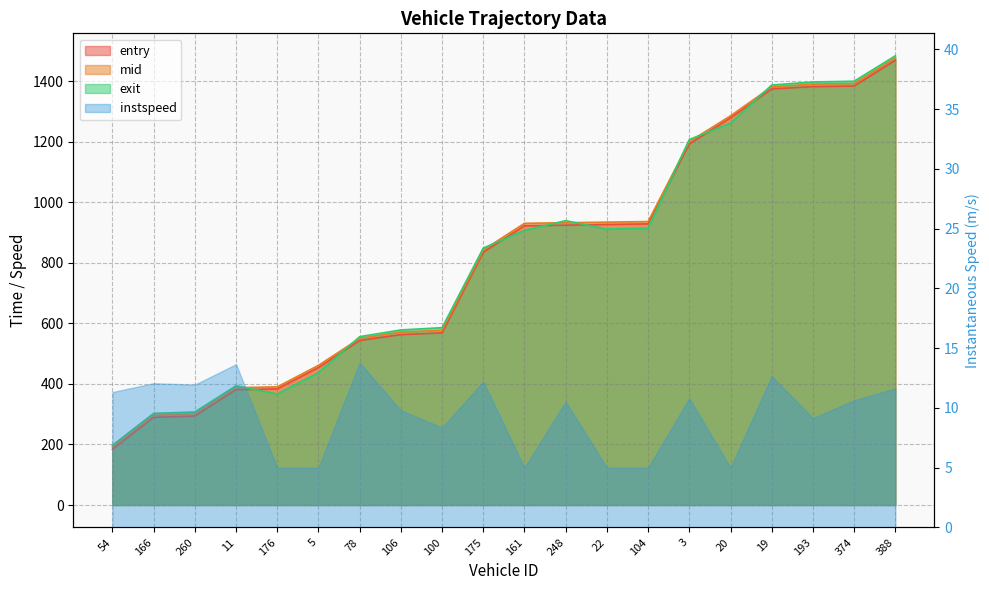

Which label corresponds to the largest value in the chart?

388